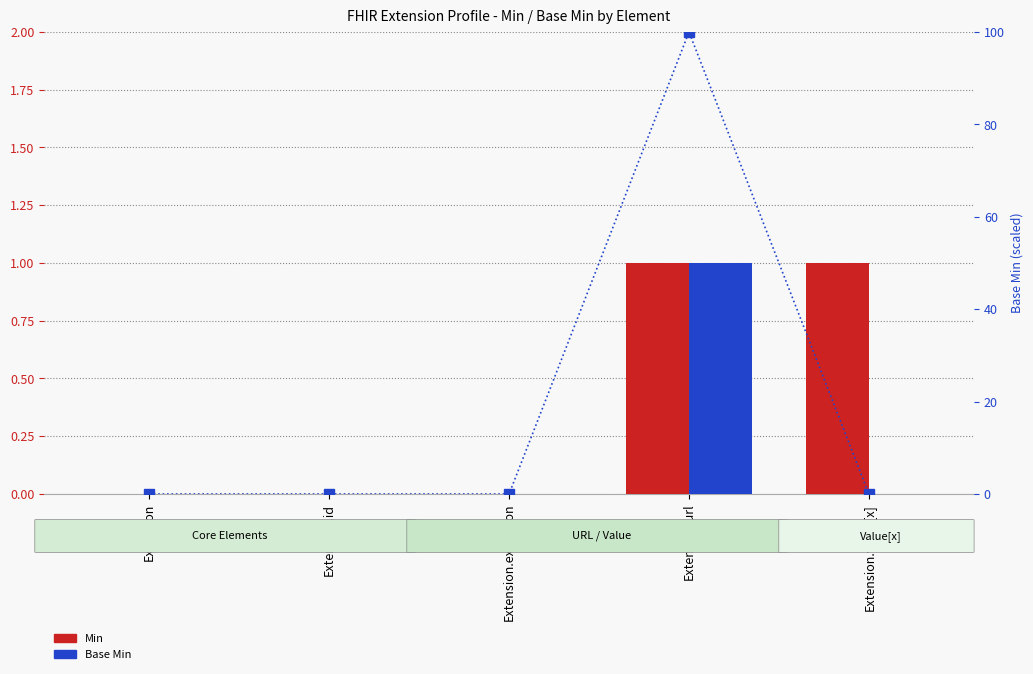

At Extension.id, list the series in order from smallest to largest.

Min, Base Min, Base Min (pct)